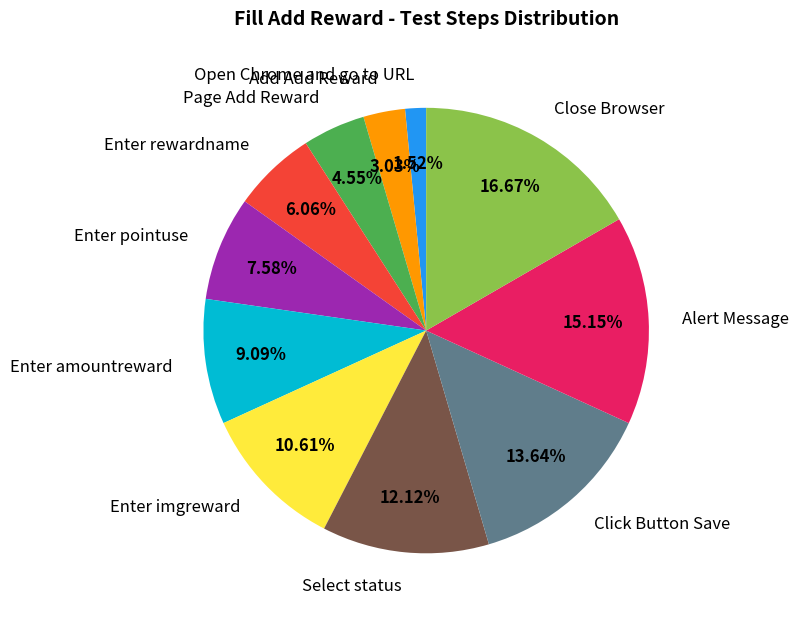

What is the smallest slice in the pie chart?

Open Chrome and go to URL